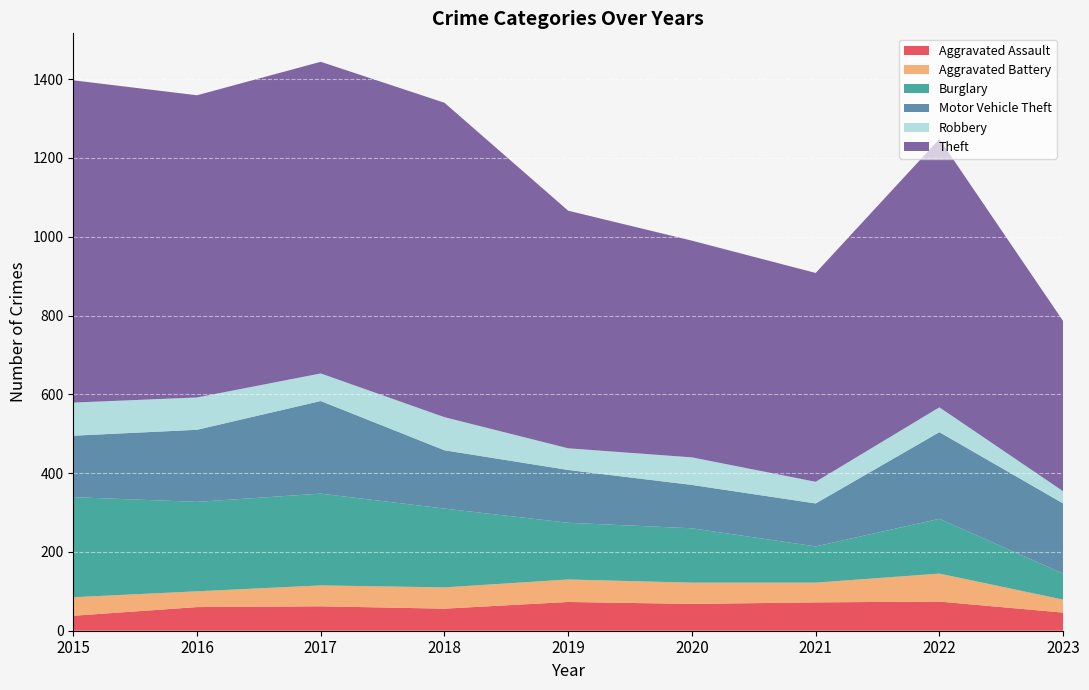

Reading left to right, extract all data points from this chart.

Aggravated Assault: 2015=38	2016=60	2017=62	2018=56	2019=73	2020=68	2021=72	2022=74	2023=46
Aggravated Battery: 2015=47	2016=40	2017=53	2018=54	2019=57	2020=54	2021=50	2022=71	2023=33
Burglary: 2015=254	2016=227	2017=233	2018=200	2019=144	2020=138	2021=92	2022=139	2023=66
Motor Vehicle Theft: 2015=156	2016=183	2017=235	2018=148	2019=134	2020=110	2021=109	2022=220	2023=178
Robbery: 2015=84	2016=82	2017=70	2018=84	2019=55	2020=70	2021=55	2022=63	2023=31
Theft: 2015=818	2016=767	2017=791	2018=798	2019=603	2020=550	2021=530	2022=681	2023=432